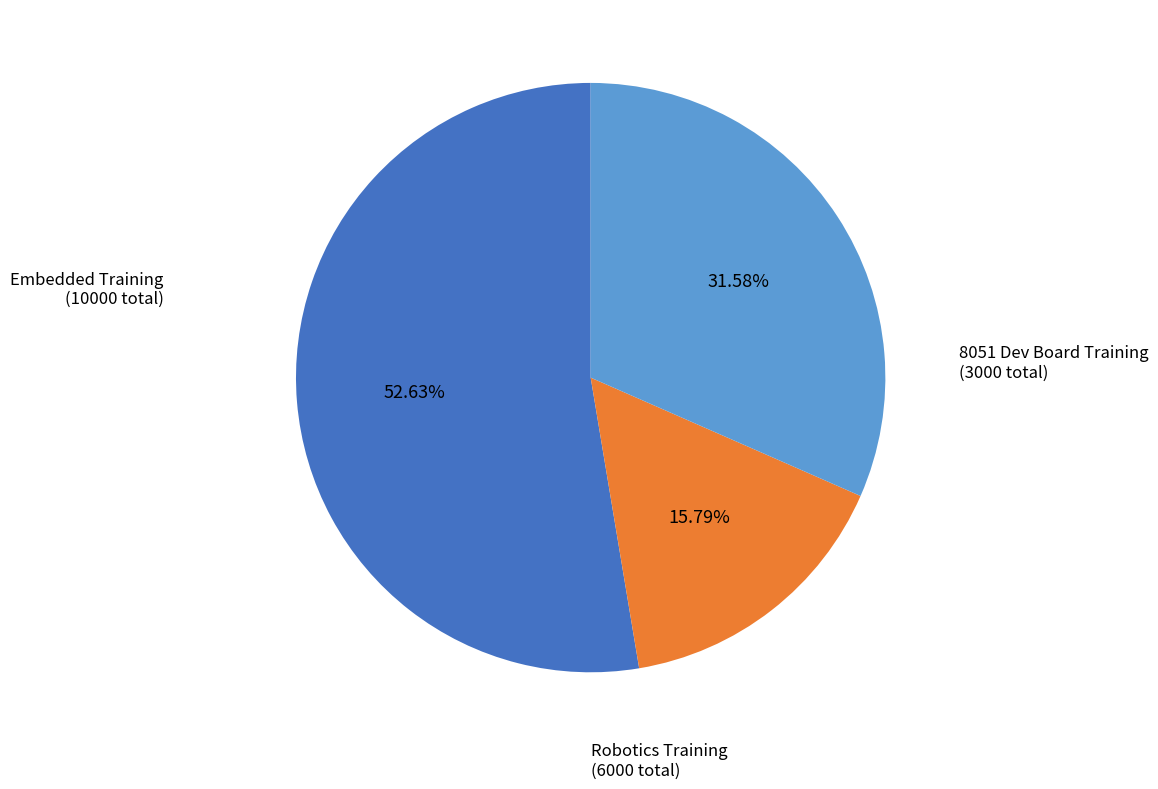

Rank the categories by value from lowest to highest.

8051 Dev Board Training, Robotics Training, Embedded Training